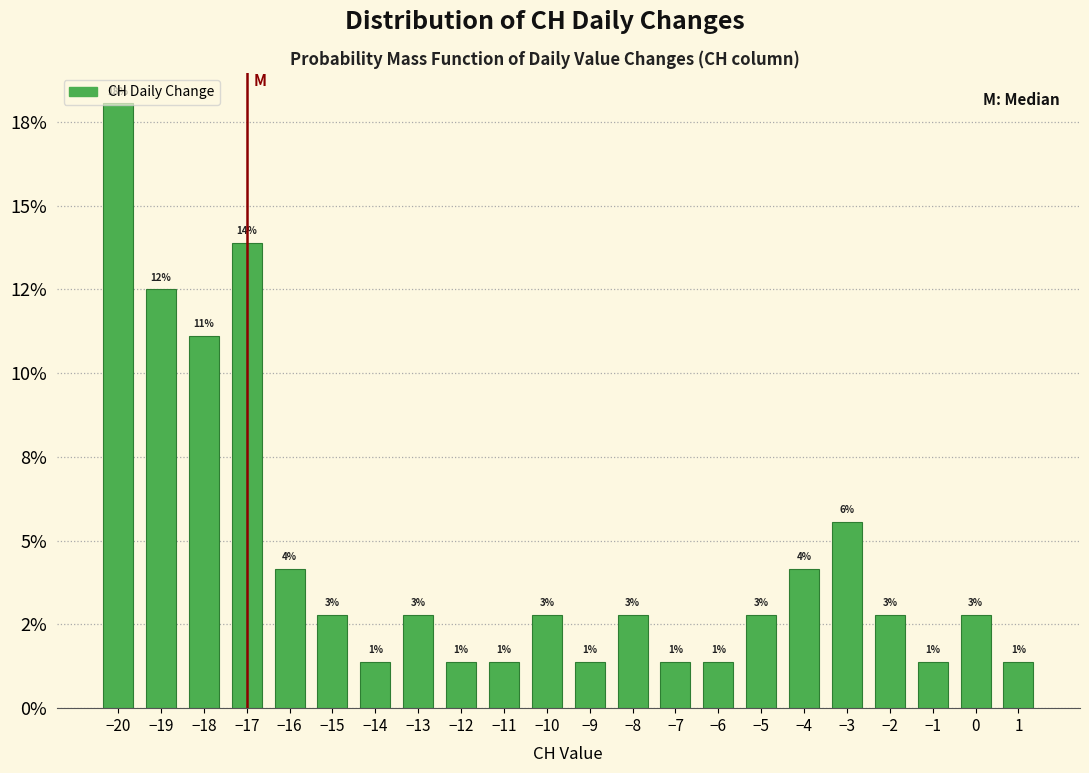

Does the chart contain any negative values?

No